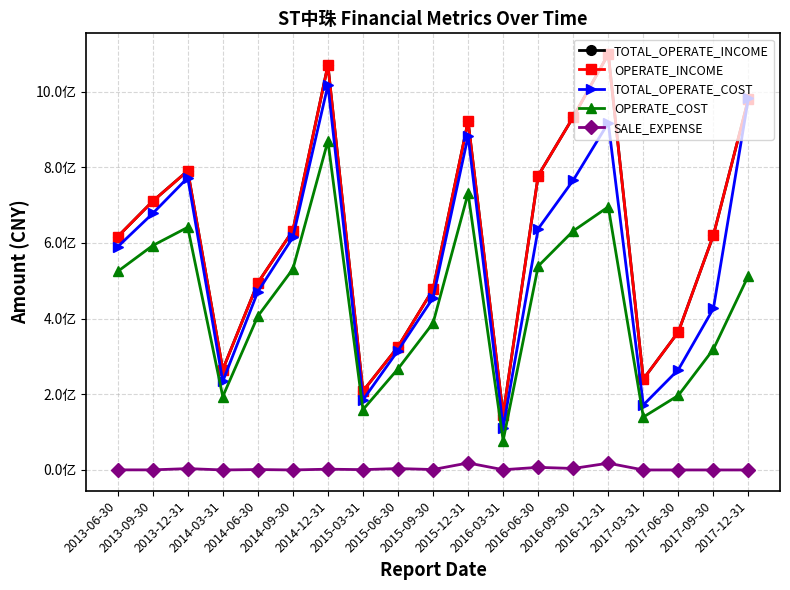

What is the average value of the TOTAL_OPERATE_COST series?

552326766.6